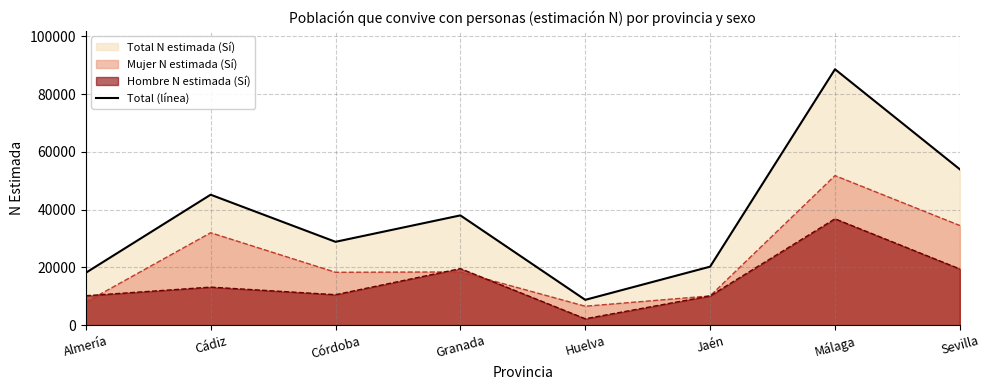

What is the label of the 7th point from the right?

Cádiz